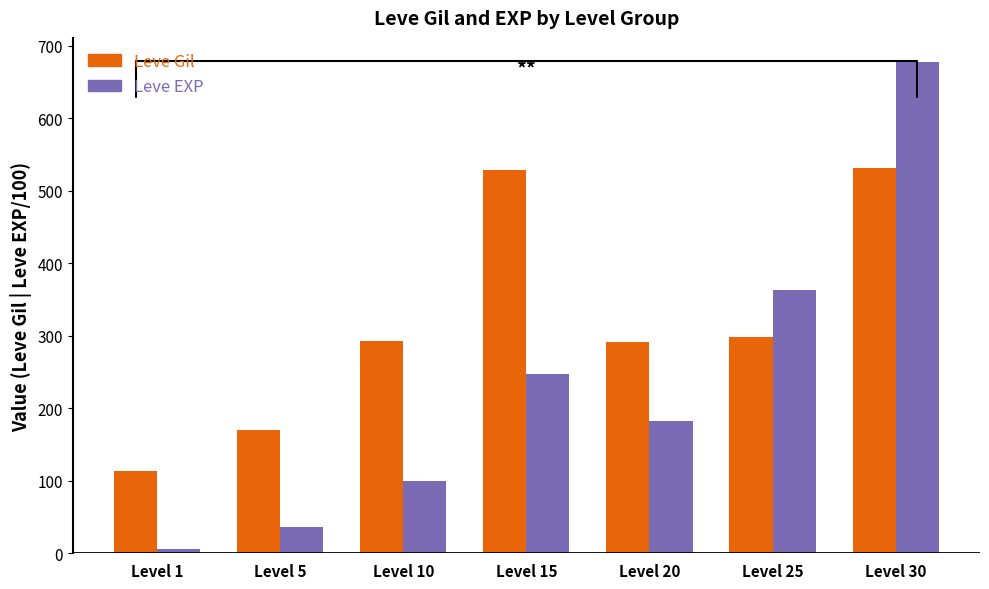

The value of Leve EXP at Level 15 is 398.9. True or false?

False